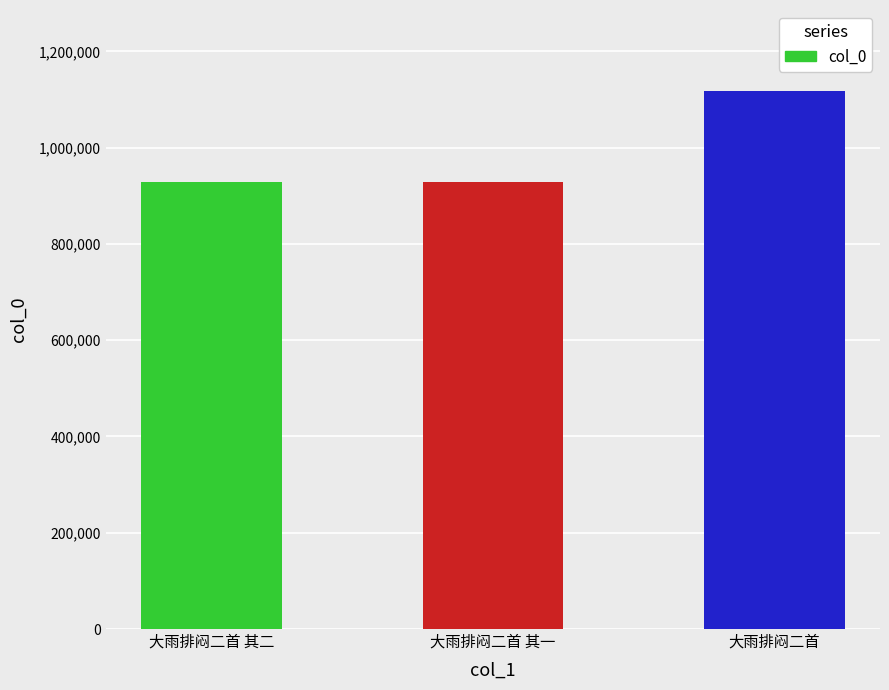

What position from the left is 大雨排闷二首 其一?

2